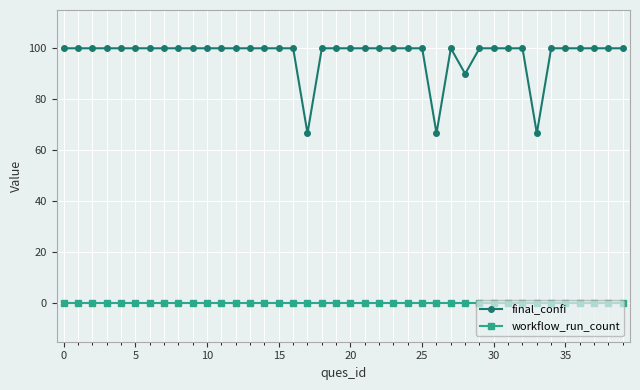

Reading right to left, transcribe all the data shown in this chart.

final_confi: 100.0	100.0	100.0	100.0	100.0	100.0	66.7	100.0	100.0	100.0	100.0	90.0	100.0	66.7	100.0	100.0	100.0	100.0	100.0	100.0	100.0	100.0	66.7	100.0	100.0	100.0	100.0	100.0	100.0	100.0	100.0	100.0	100.0	100.0	100.0	100.0	100.0	100.0	100.0	100.0
workflow_run_count: 0.0	0.0	0.0	0.0	0.0	0.0	0.0	0.0	0.0	0.0	0.0	0.0	0.0	0.0	0.0	0.0	0.0	0.0	0.0	0.0	0.0	0.0	0.0	0.0	0.0	0.0	0.0	0.0	0.0	0.0	0.0	0.0	0.0	0.0	0.0	0.0	0.0	0.0	0.0	0.0